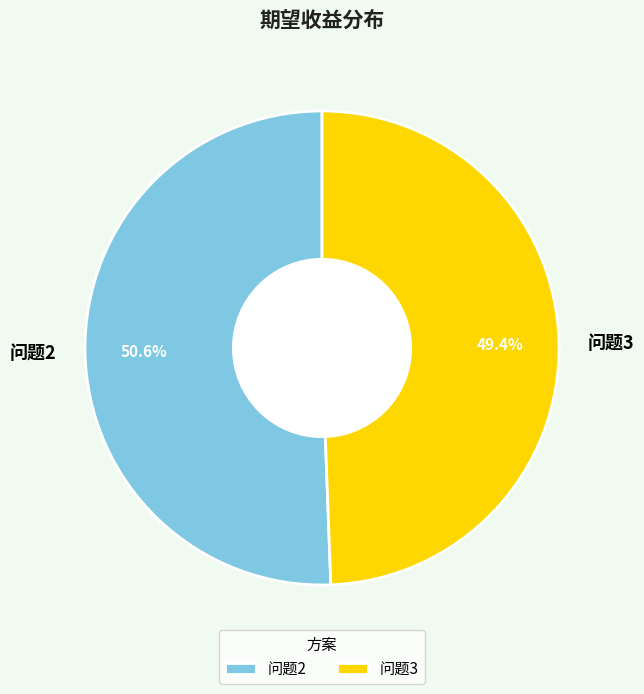

Is there a majority slice in this chart?

Yes